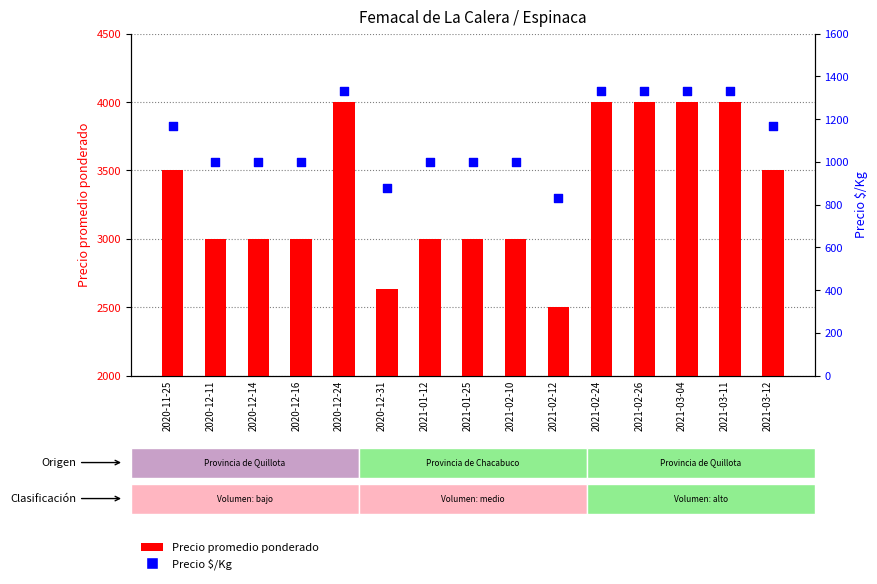

What are all the series names shown in the legend?

Precio promedio ponderado, Precio $/Kg